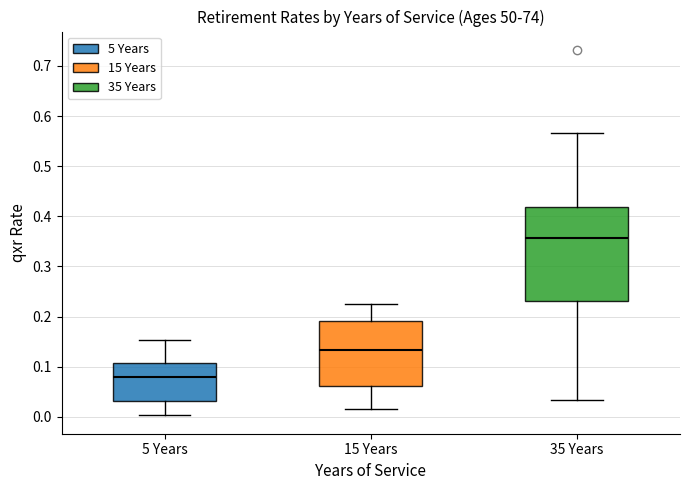

Where does the lower whisker of the box for 35 Years end on the y-axis? The values are not printed on the chart, so give them approximately, as read against the axis.

0.03